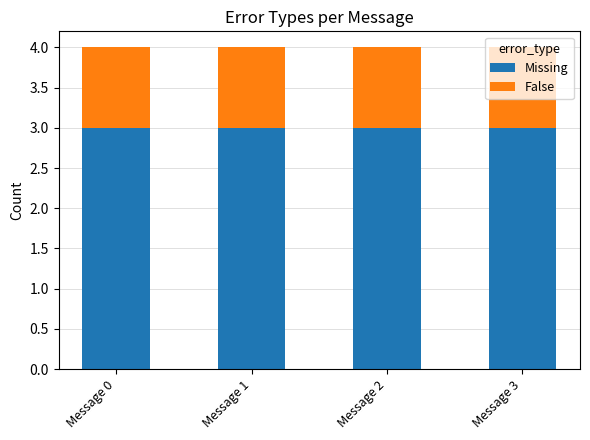

Does the chart contain any negative values?

No